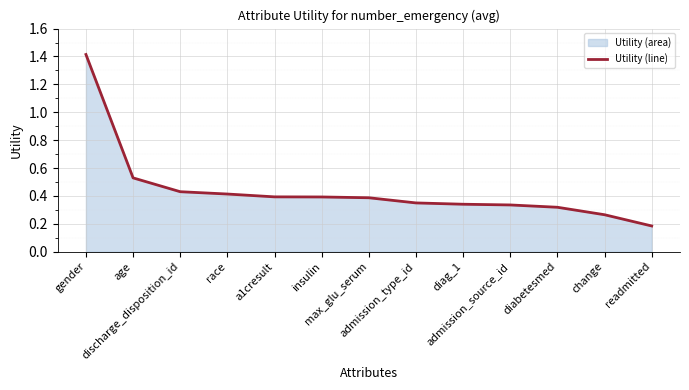

Is it true that the value at gender is 2.4?

False